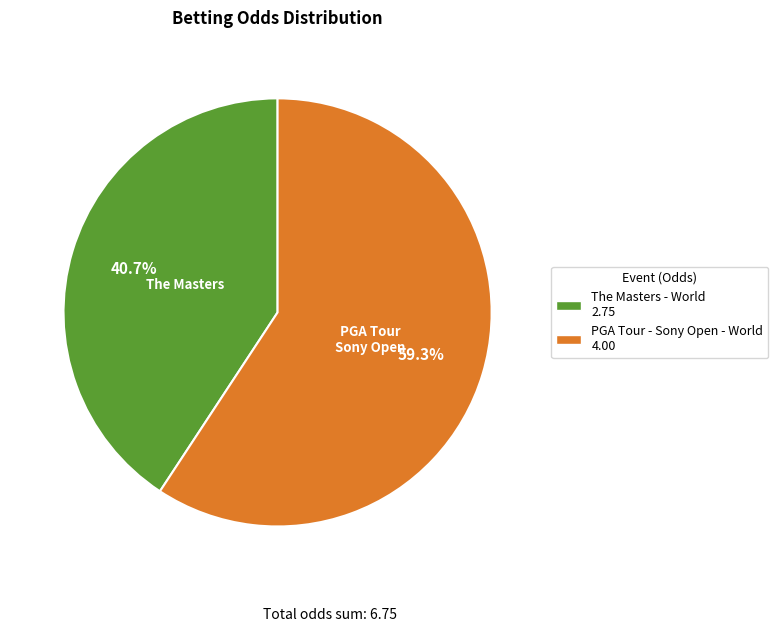

Rank the categories by value from highest to lowest.

PGA Tour - Sony Open - World, The Masters - World